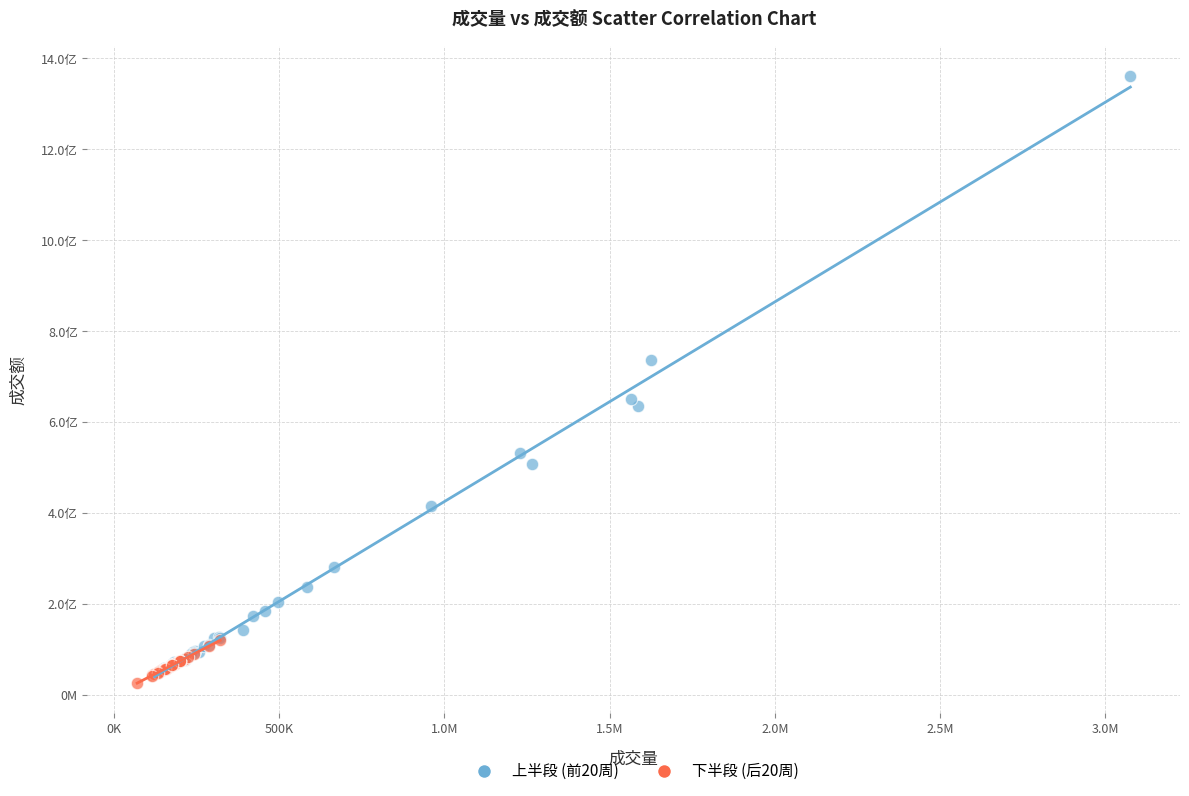

Which series has the largest Y range (max minus min)?

上半段 (前20周)